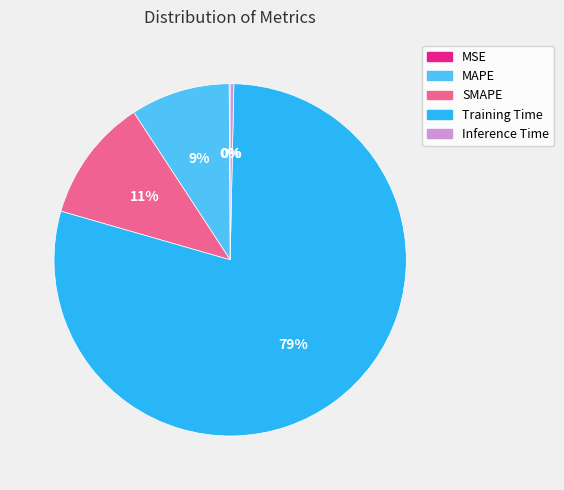

To the nearest percent, what is the average slice percentage?

20%